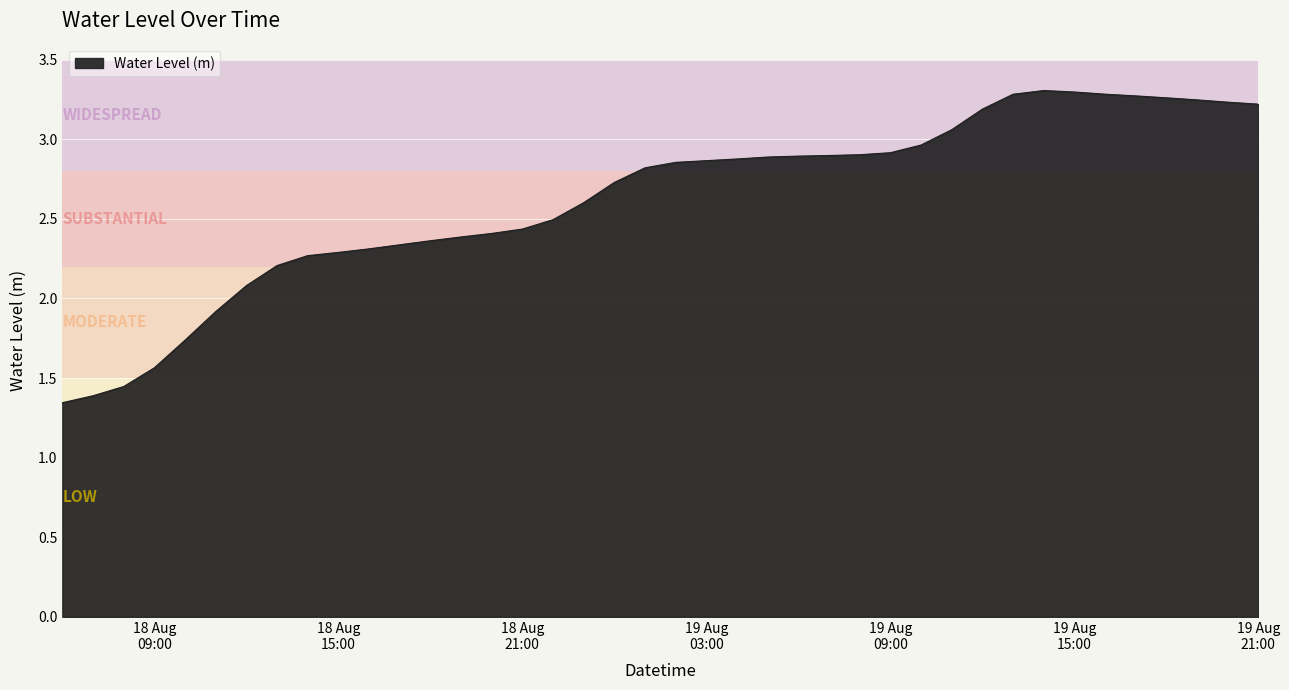

True or false: there are more than 0 points higher than both neighbors.

True